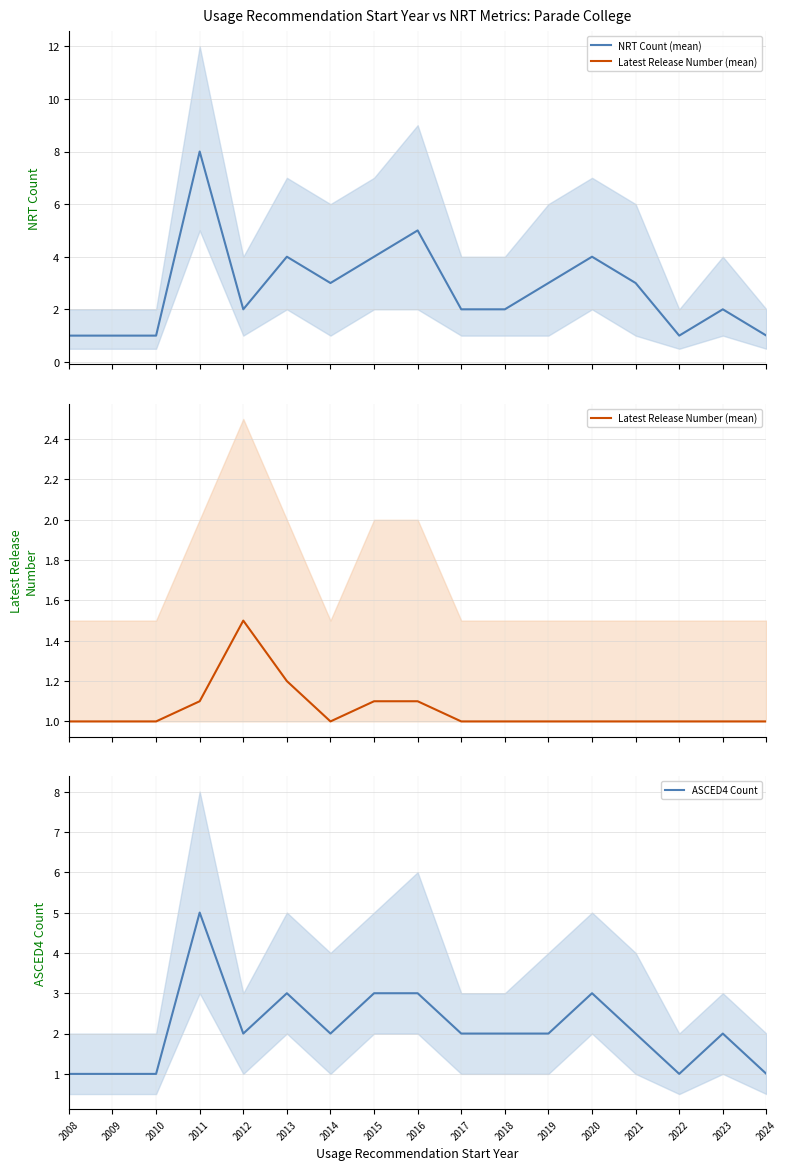

Rank the series at 2014 from lowest to highest value.

Latest Release Number (mean), ASCED4 Count, NRT Count (mean)